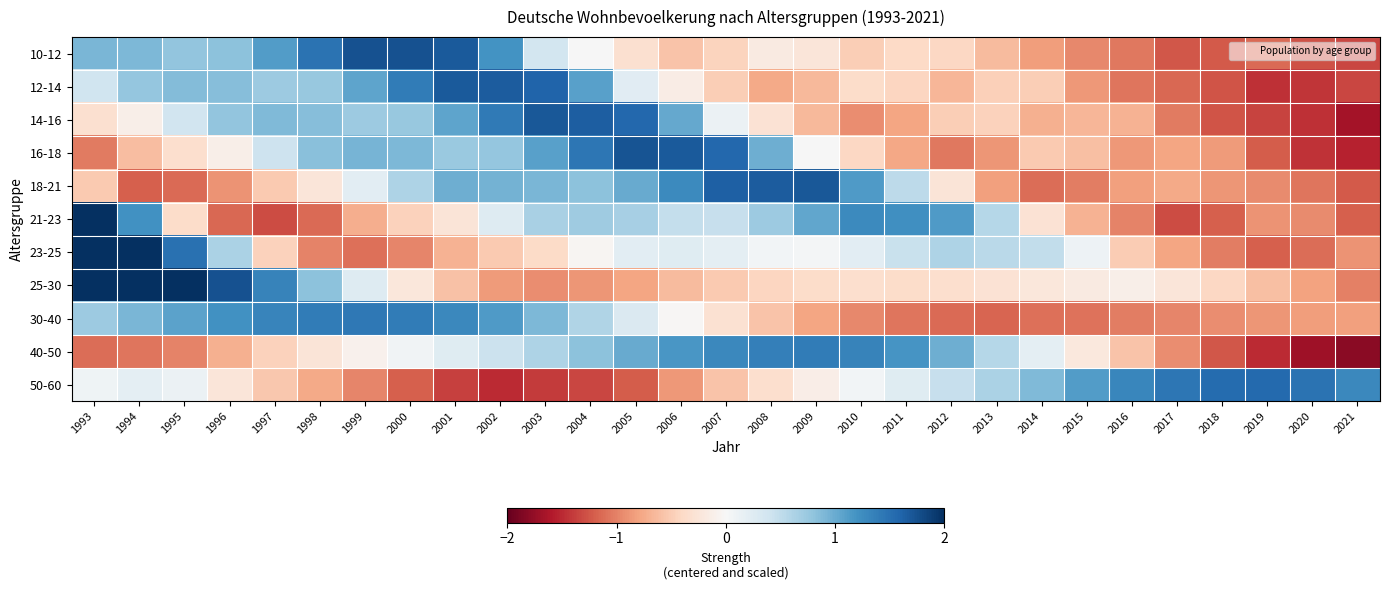

At which category is the sum across all series the highest?

1993